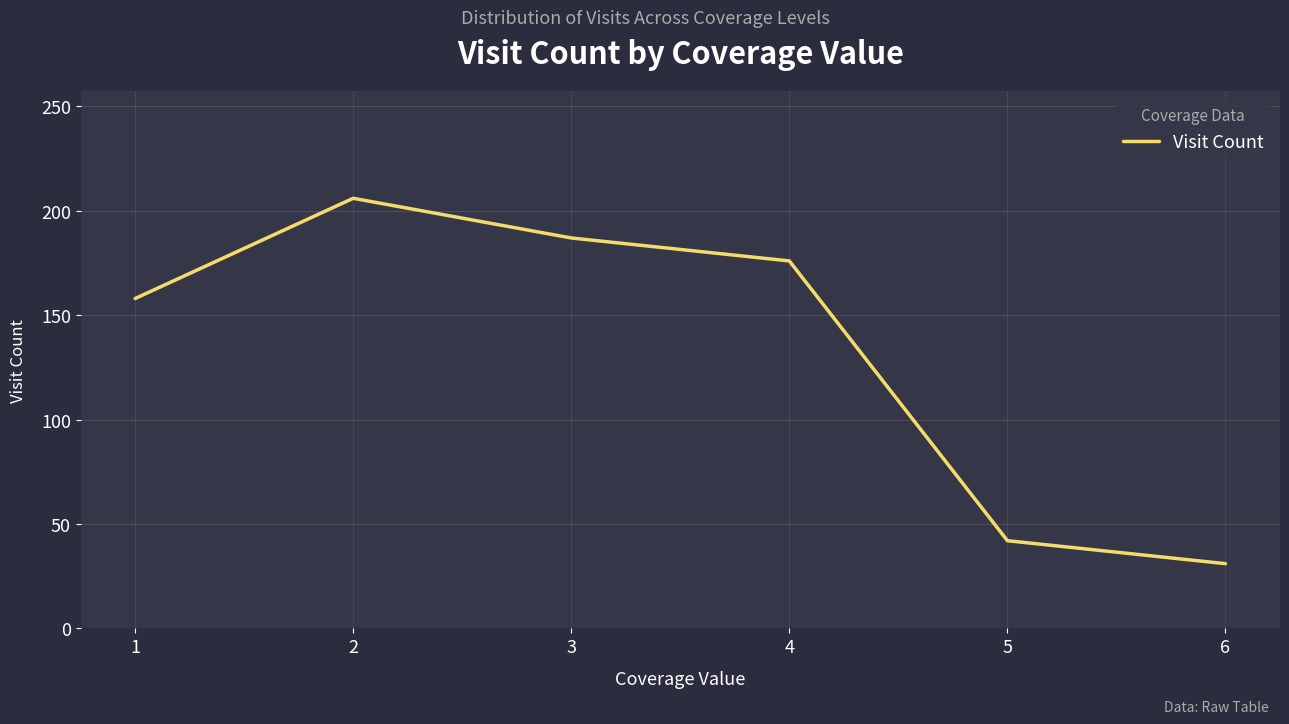

True or false: there are more than 1 points higher than both neighbors.

False